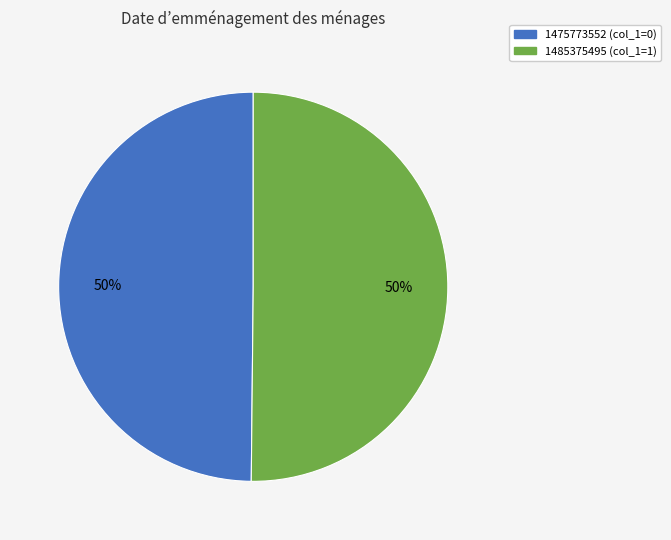

Combined, do 1485375495 and 1475773552 account for over 50%?

Yes